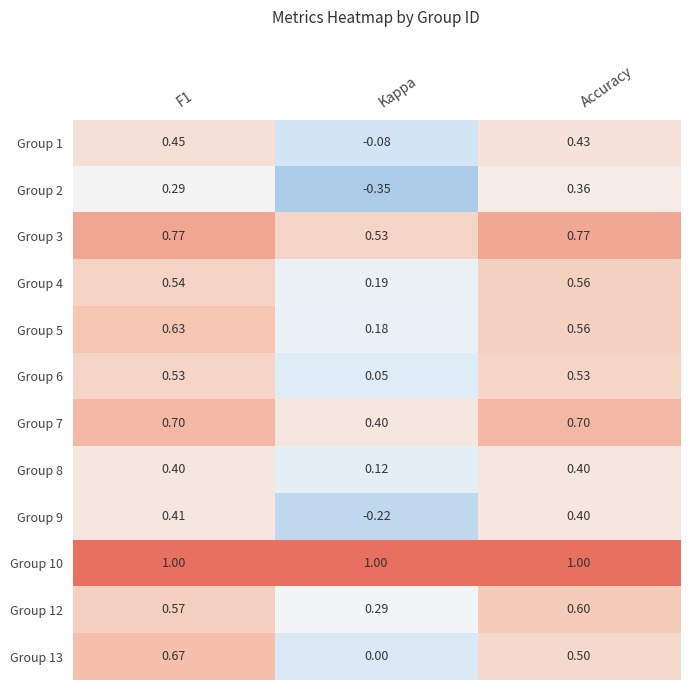

At which label is Group 12 closest to 0?

Kappa